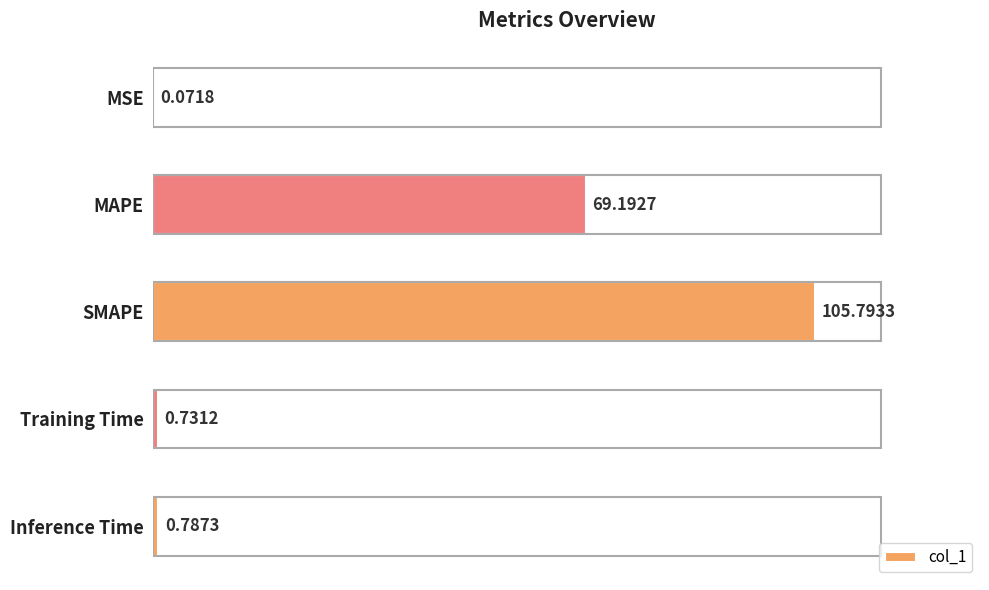

What is the sum of the values at Training Time and SMAPE?

106.5